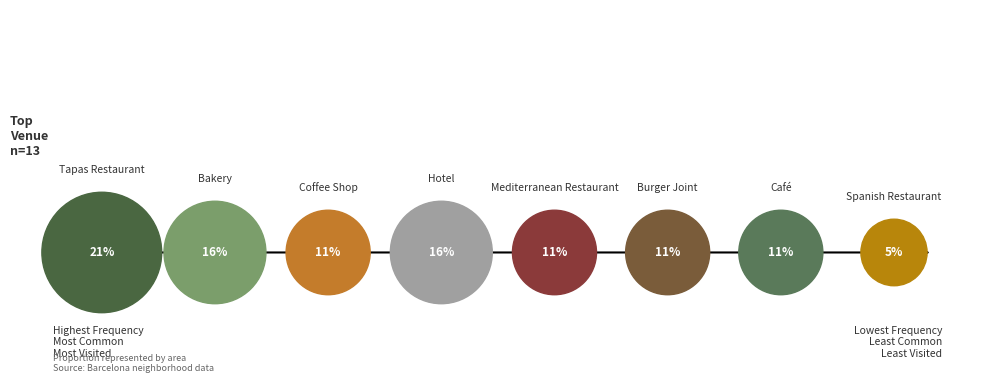

The Café slice represents 4% of the pie. True or false?

False